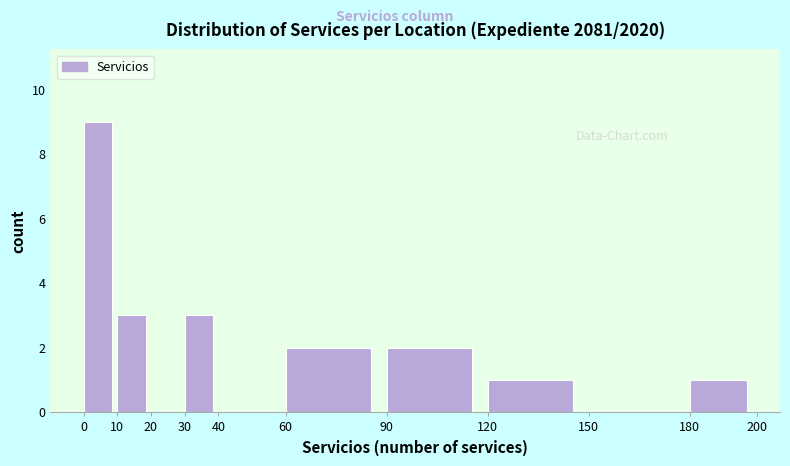

Reading left to right, transcribe this chart: for each bar, give the range it covers on the x-axis and its height. The values are not printed on the chart, so give them approximately, as read against the axis.

0 to 10: 9
10 to 20: 3
20 to 30: 0
30 to 40: 3
40 to 60: 0
60 to 90: 2
90 to 120: 2
120 to 150: 1
150 to 180: 0
180 to 200: 1